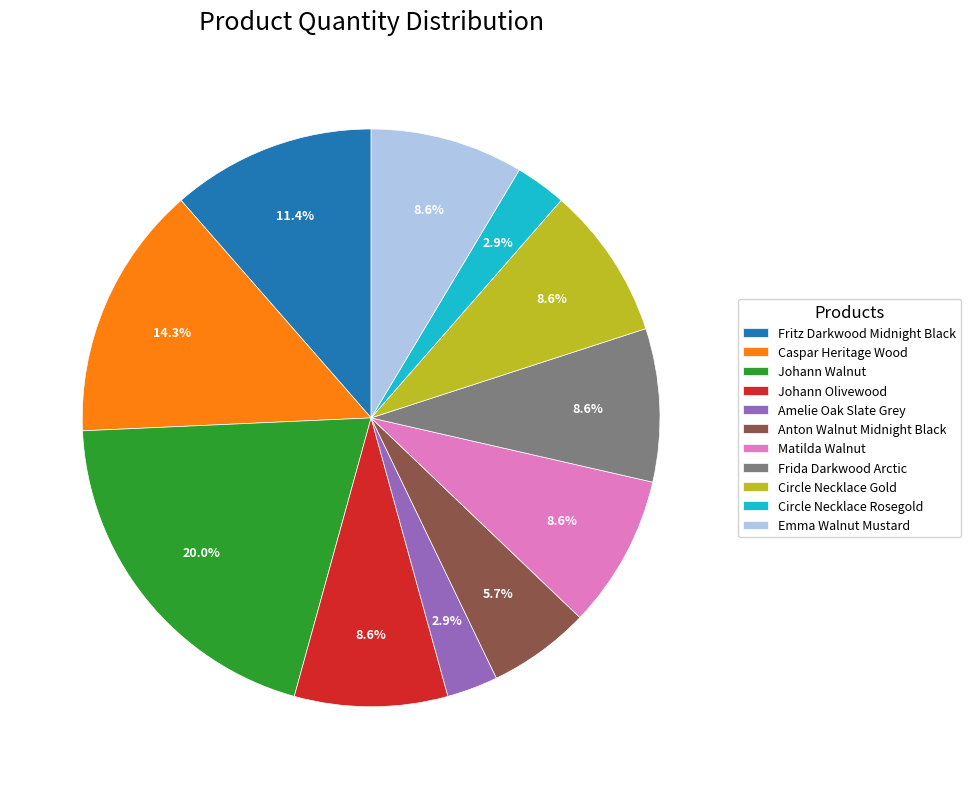

Do Johann Olivewood and Amelie Oak Slate Grey together represent more than half of the pie?

No